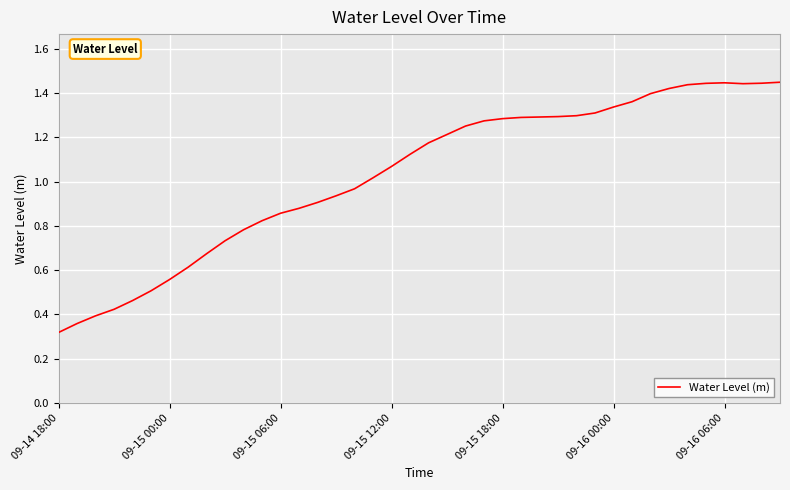

At which category does the chart reach its minimum across all series?

09-14 18:00